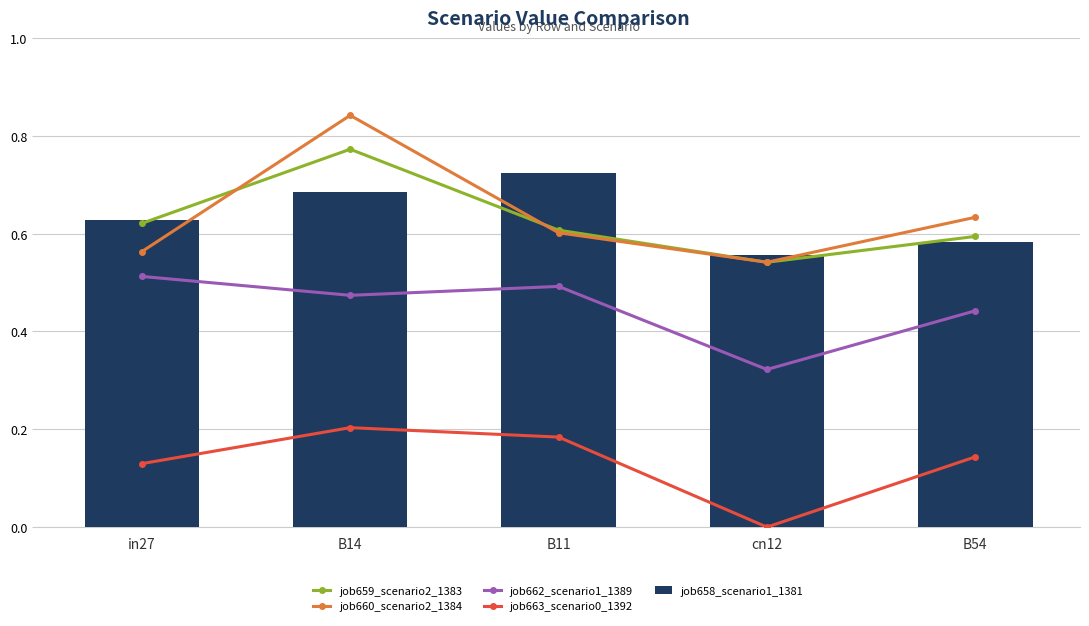

List the labels in order of job658_scenario1_1381 value, largest first.

B11, B14, in27, B54, cn12